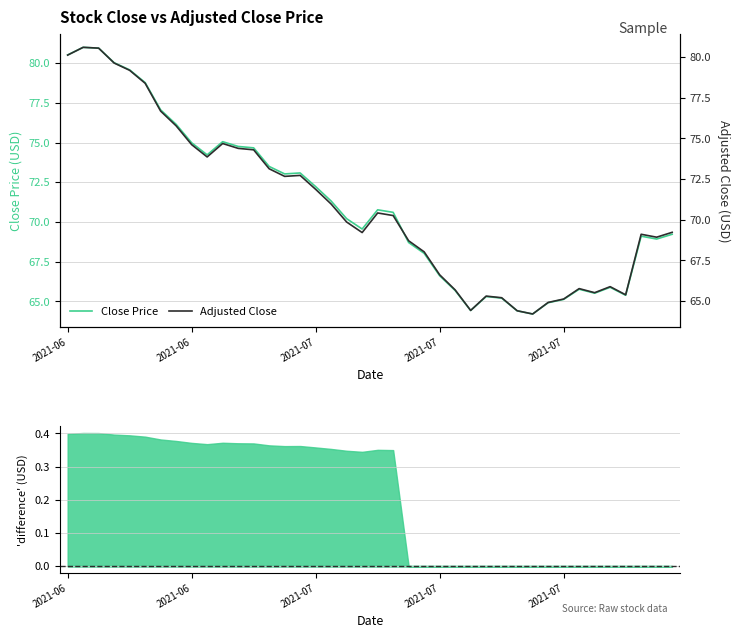

Rank the categories by Adjusted Close value from lowest to highest.

30, 29, 26, 31, 32, 28, 27, 36, 34, 25, 33, 35, 24, 23, 22, 38, 37, 19, 39, 18, 21, 20, 17, 16, 14, 15, 13, 9, 12, 11, 8, 10, 7, 6, 5, 2021-07, 2021-07, 2021-06, 2021-07, 2021-06